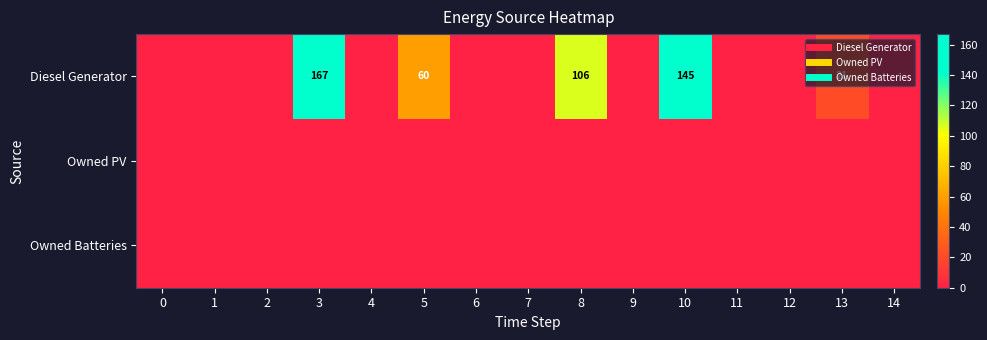

Count the number of data series in this chart.

3